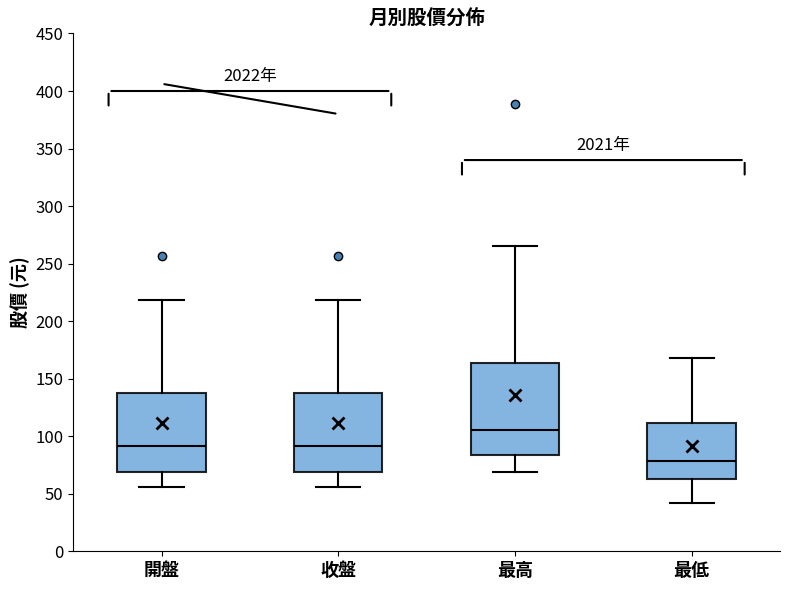

Reading left to right, transcribe this box plot: for each box, give where its median line is, the range the box spans, and where its two whiskers end, as read against the y-axis. The values are not printed on the chart, so give them approximately, as read against the axis.

開盤: median 90, box 70 to 140, whiskers 55 to 220
收盤: median 90, box 70 to 140, whiskers 55 to 220
最高: median 105, box 85 to 165, whiskers 70 to 265
最低: median 80, box 65 to 110, whiskers 40 to 170